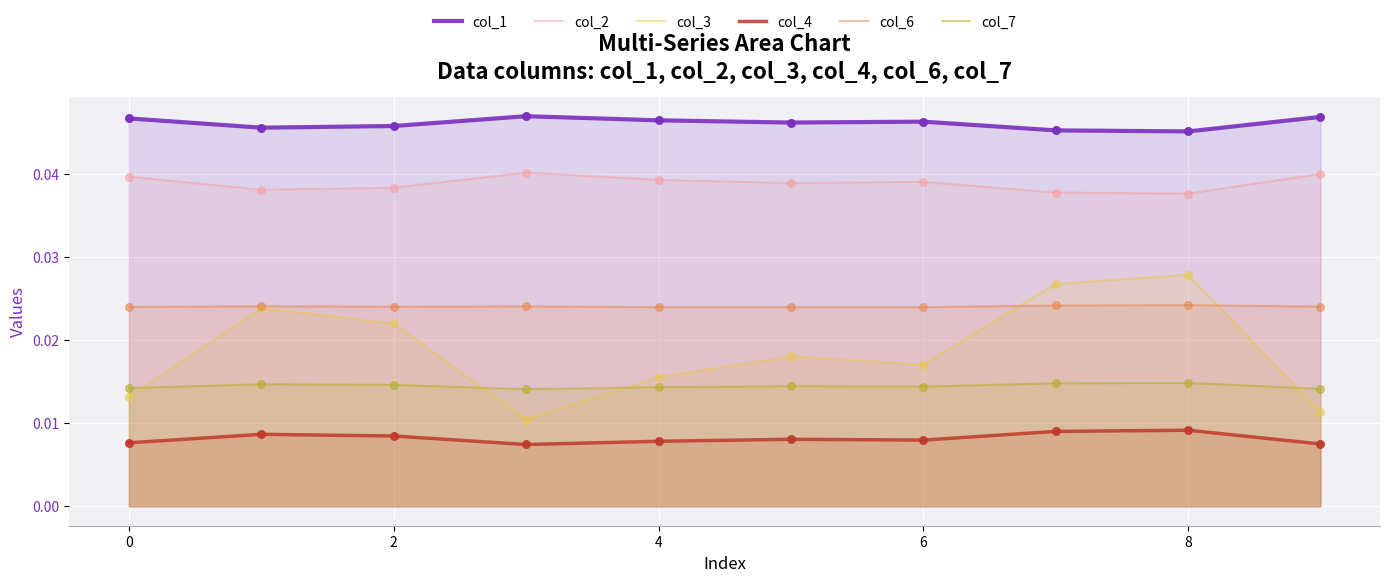

What is the total value across all series at 2?

0.2